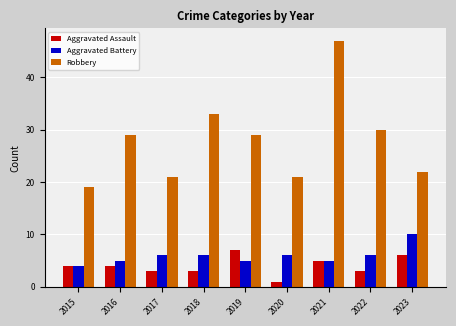

The Robbery series shows 30 at 2015. True or false?

False